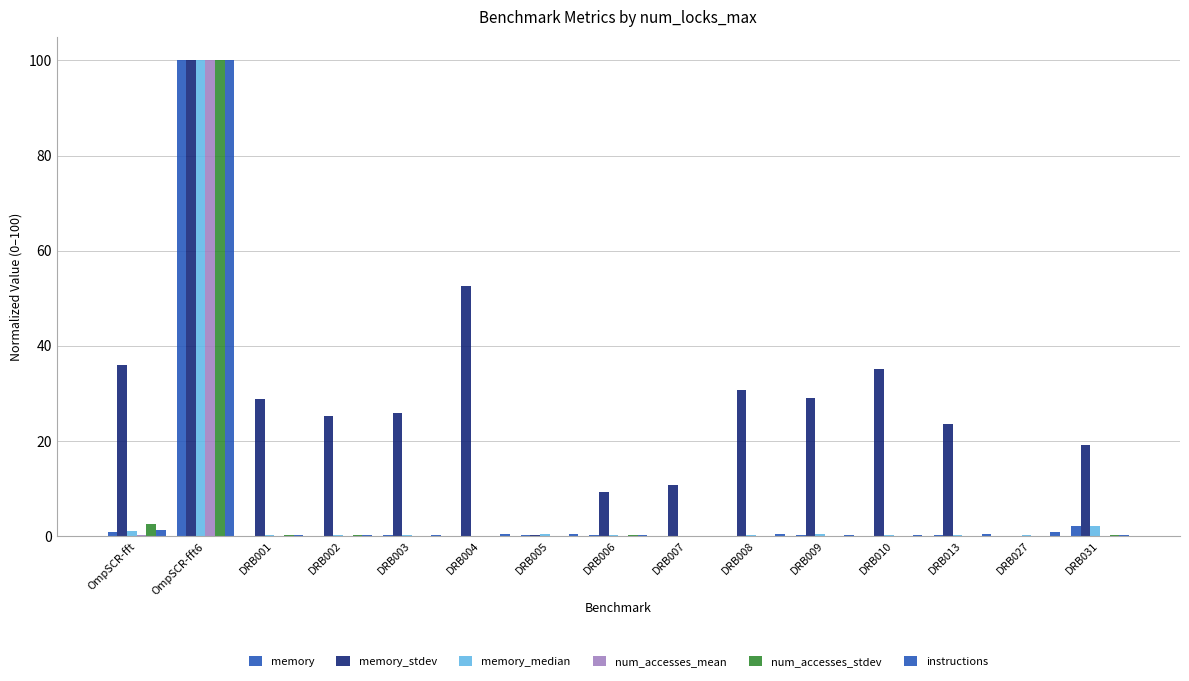

Which label corresponds to the largest value in the chart?

OmpSCR-fft6